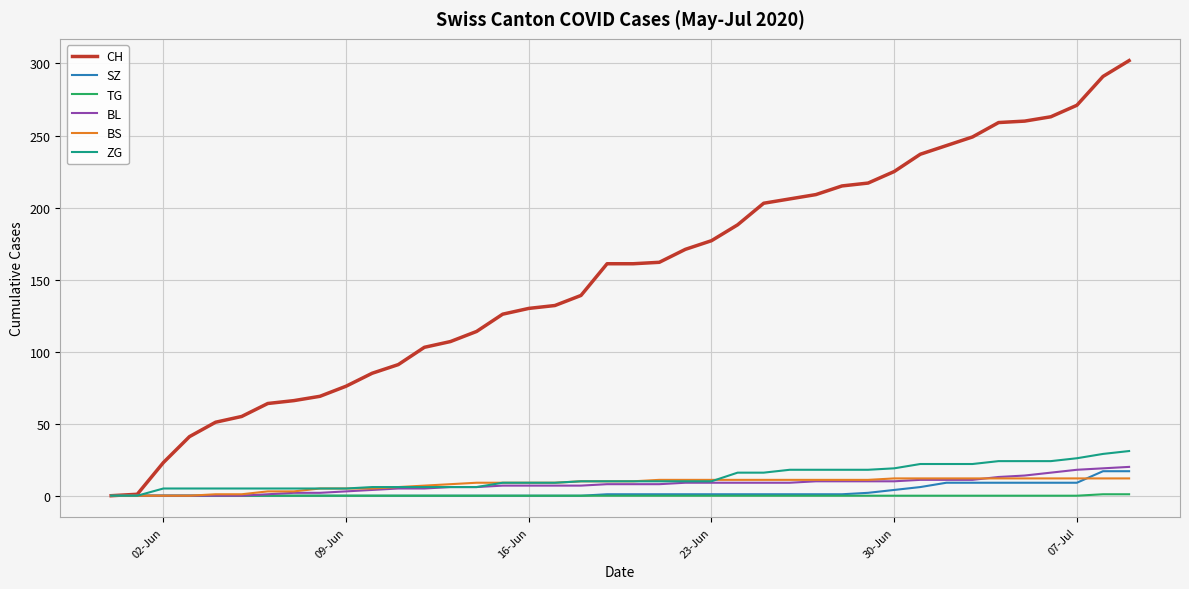

Which series has the widest spread of values?

CH